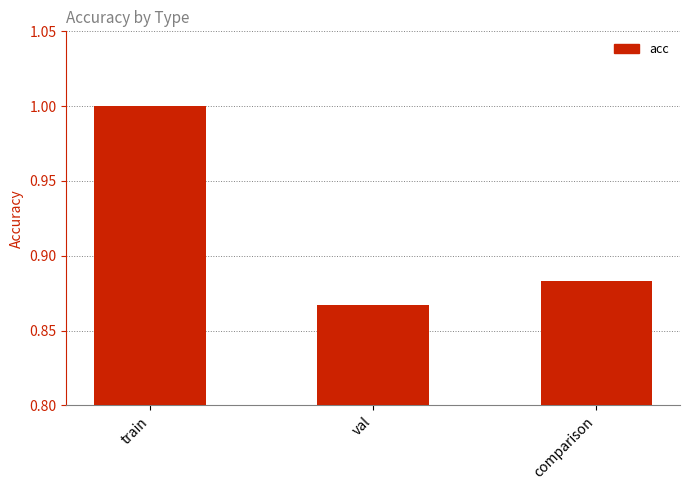

How many categories are shown in the chart?

3